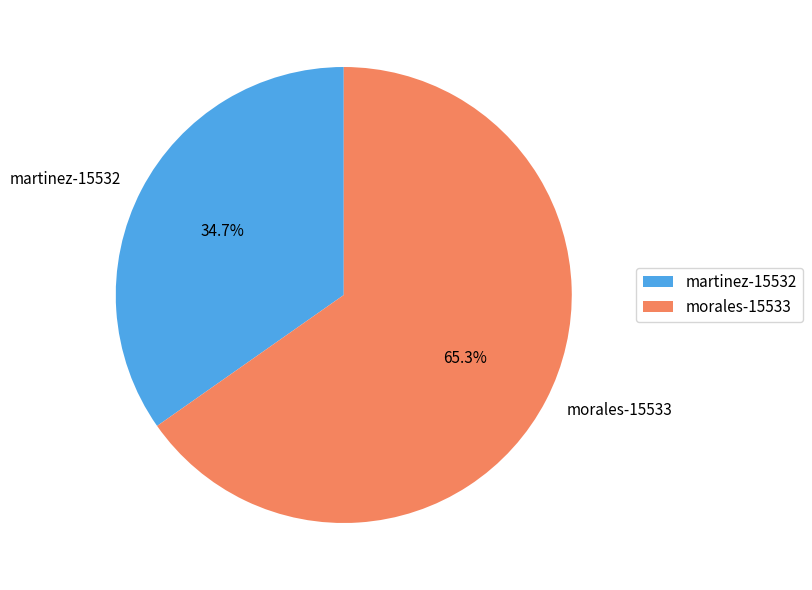

Combined, what portion of the pie is morales-15533 and martinez-15532?

100.0%